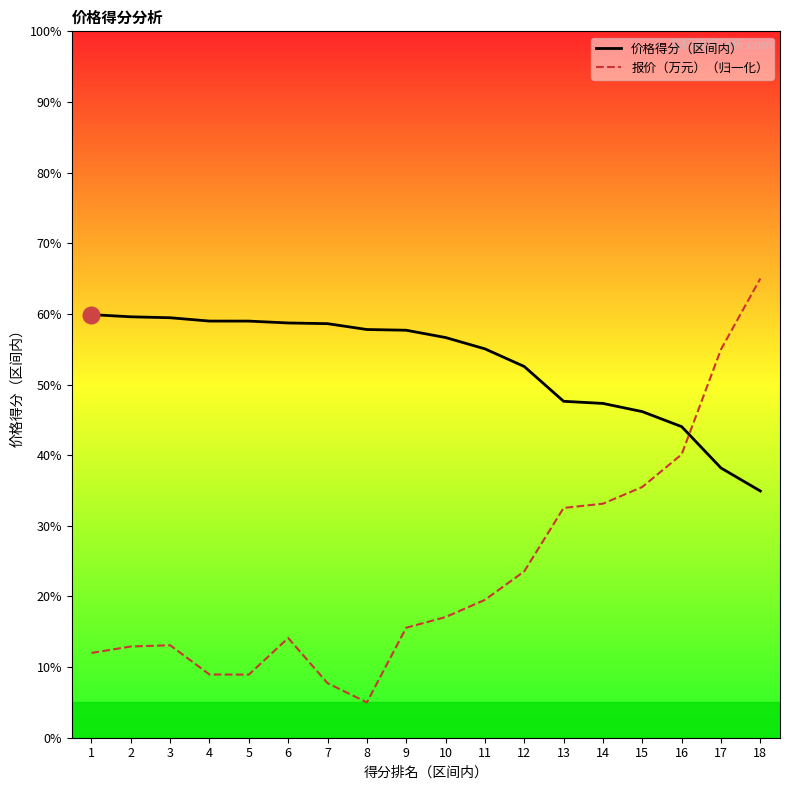

What is the sum of the 报价（万元）（归一化） values at 16 and 1?

52.1